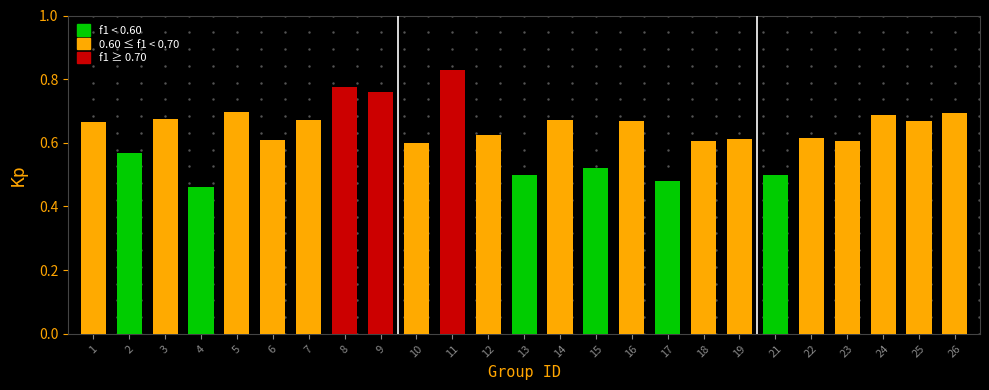

Between 11 and 3, which is larger?

11